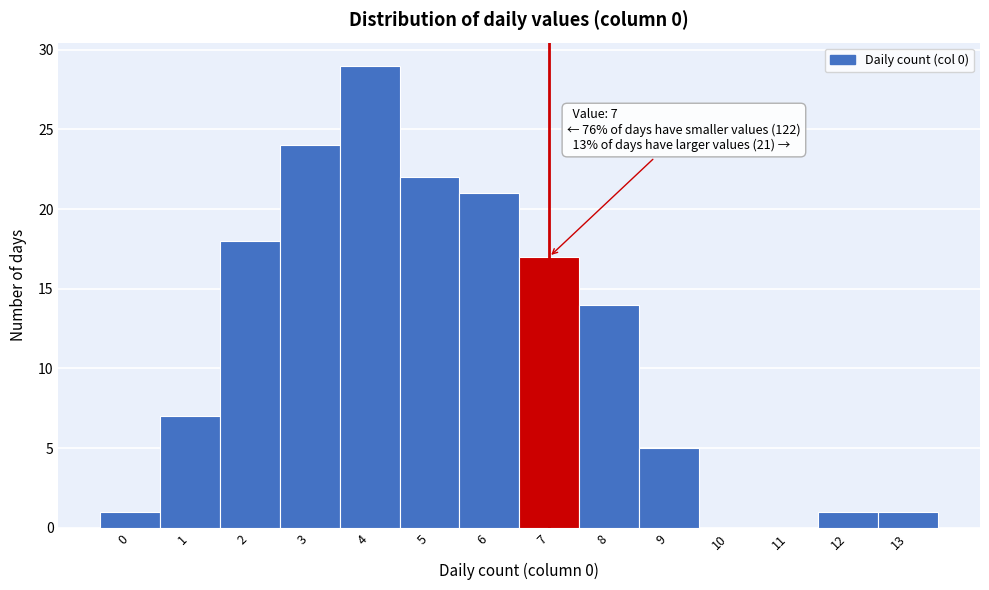

Reading left to right, list all the values displayed in this chart.

0=1	1=7	2=18	3=24	4=29	5=22	6=21	7=17	8=14	9=5	10=0	11=0	12=1	13=1